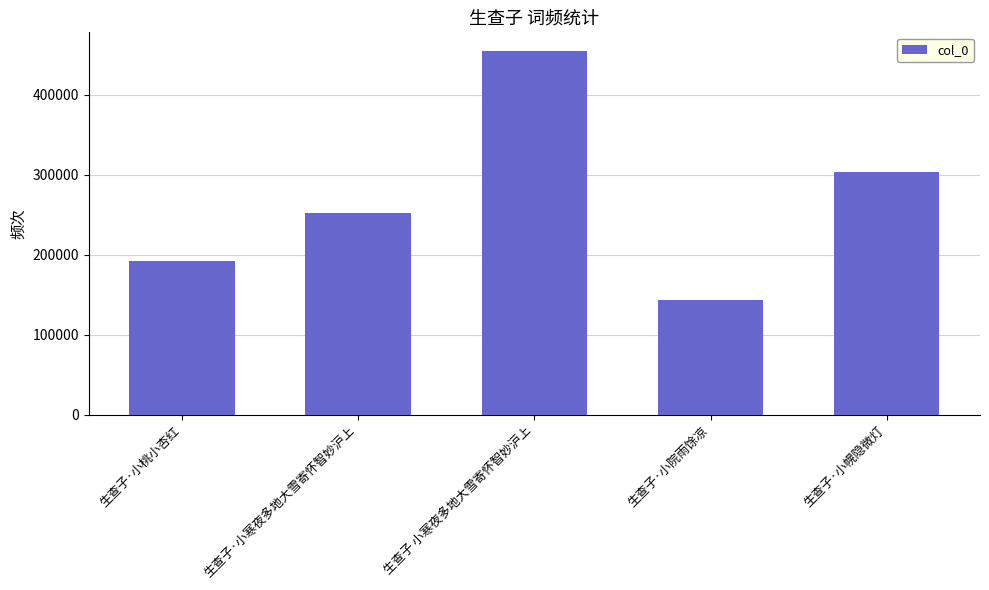

Reading right to left, what are all the values shown in this chart?

生查子·小幌隐微灯=303457	生查子·小院雨馀凉=143045	生查子 小寒夜多地大雪寄怀智妙沪上=455316	生查子·小寒夜多地大雪寄怀智妙沪上=252342	生查子·小桃小杏红=192348